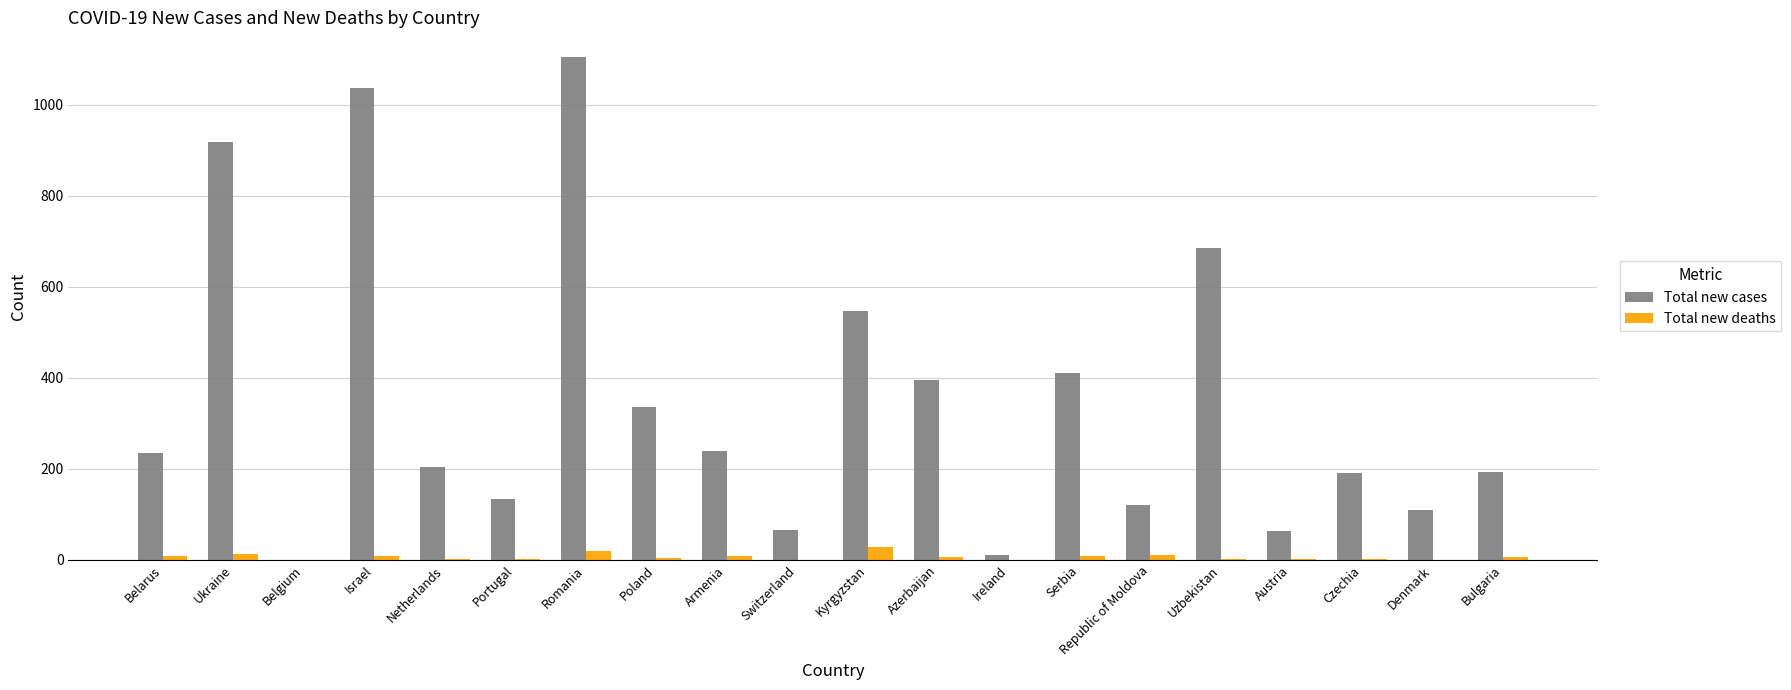

What is the sum of all Total new deaths values?

132